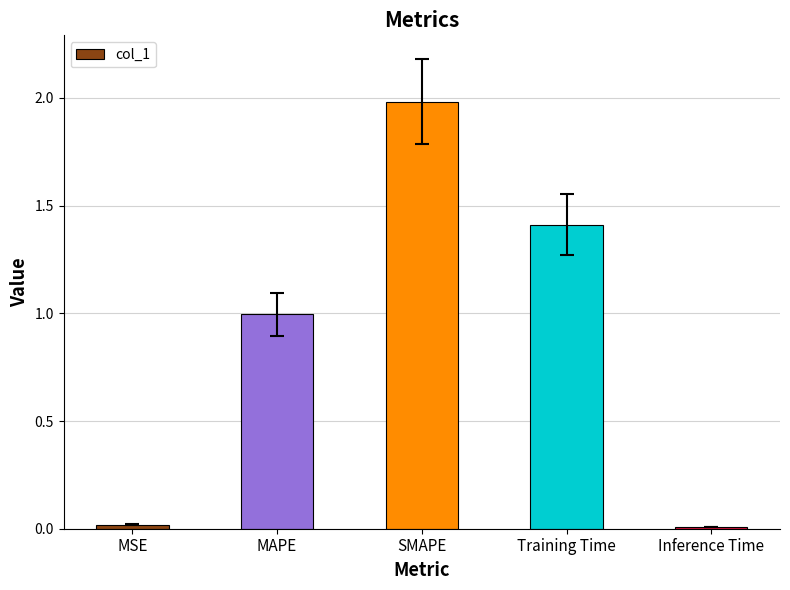

What is the label of the 3rd bar from the left?

SMAPE